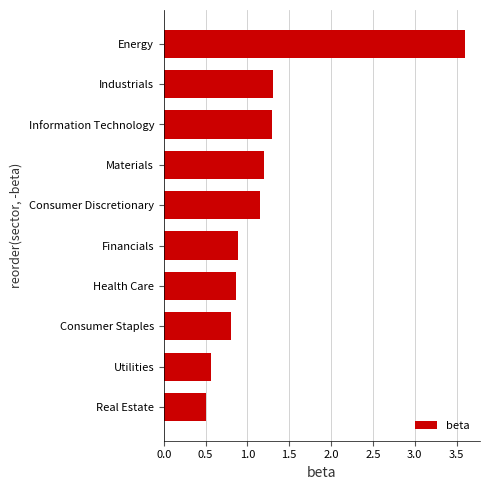

True or false: the data shows 0.5 at Consumer Discretionary.

False